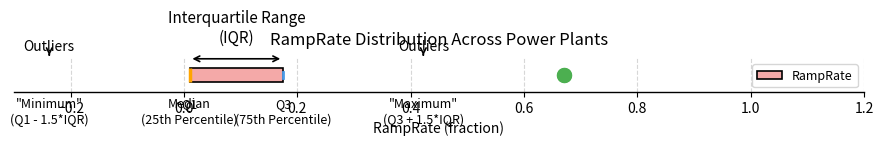

Read this box plot against the x-axis: the position of the median line, the range covered by the box, and the ends of both whiskers. The values are not printed on the chart, so give them approximately, as read against the axis.

median 0.02 (drawn on the box's left edge), box 0.02 to 0.18, whiskers 0.02 to 0.18